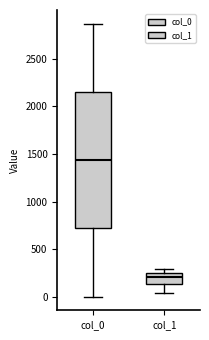

Which box's median line is the highest?

col_0